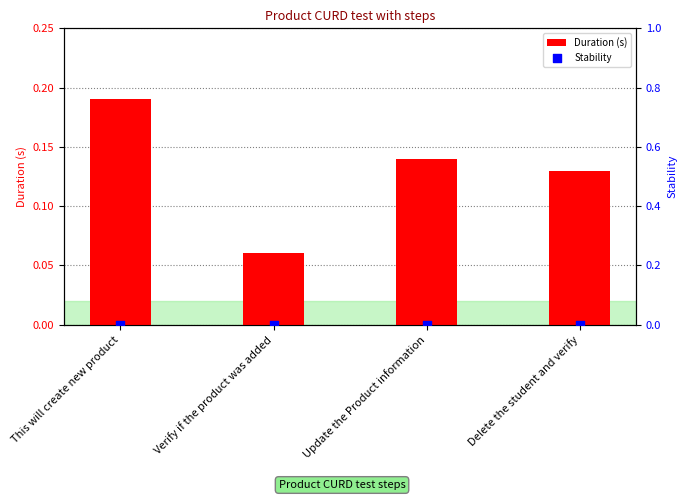

At how many categories does at least one series exceed 0?

4